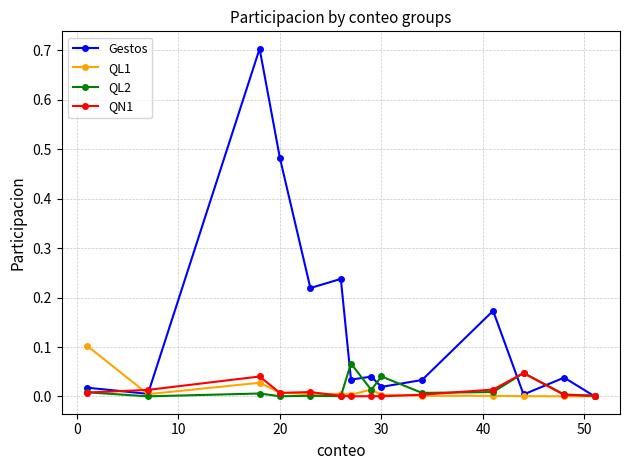

Which series has the largest total across all categories?

Gestos